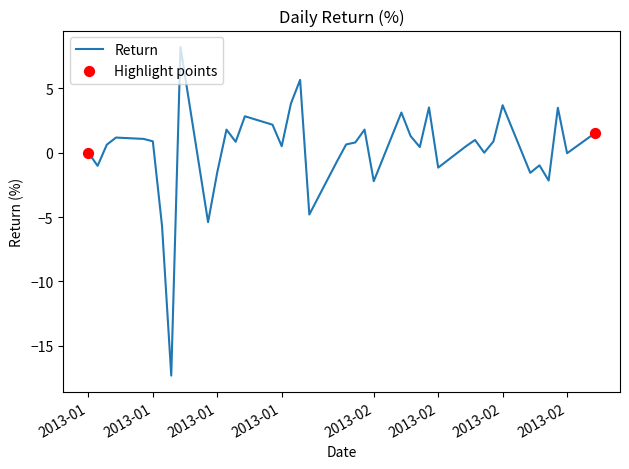

What is the smallest value displayed?

-17.3